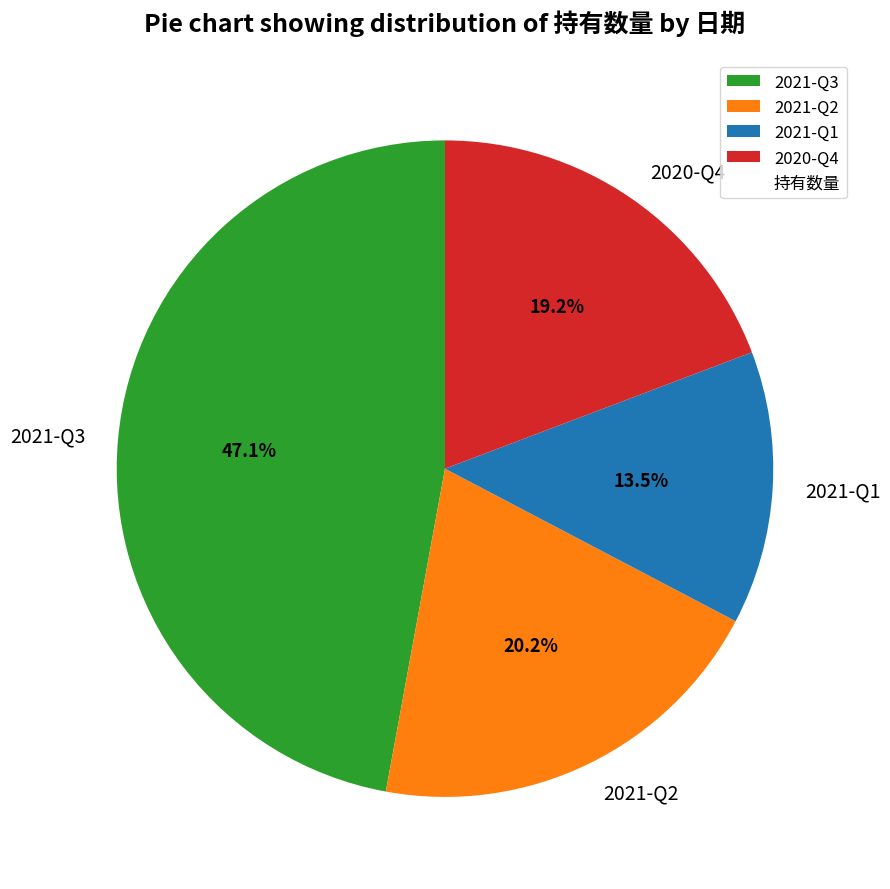

How many segments does this pie chart have?

4